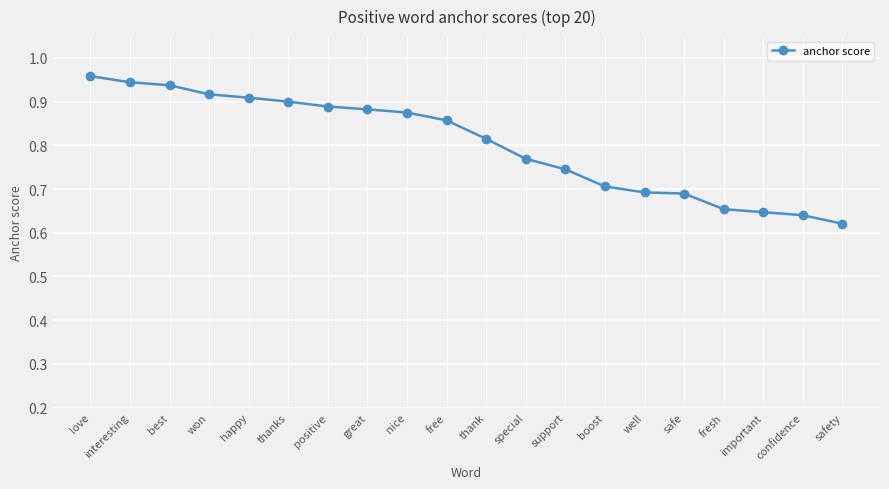

Does the chart display data point markers on the line(s)?

Yes